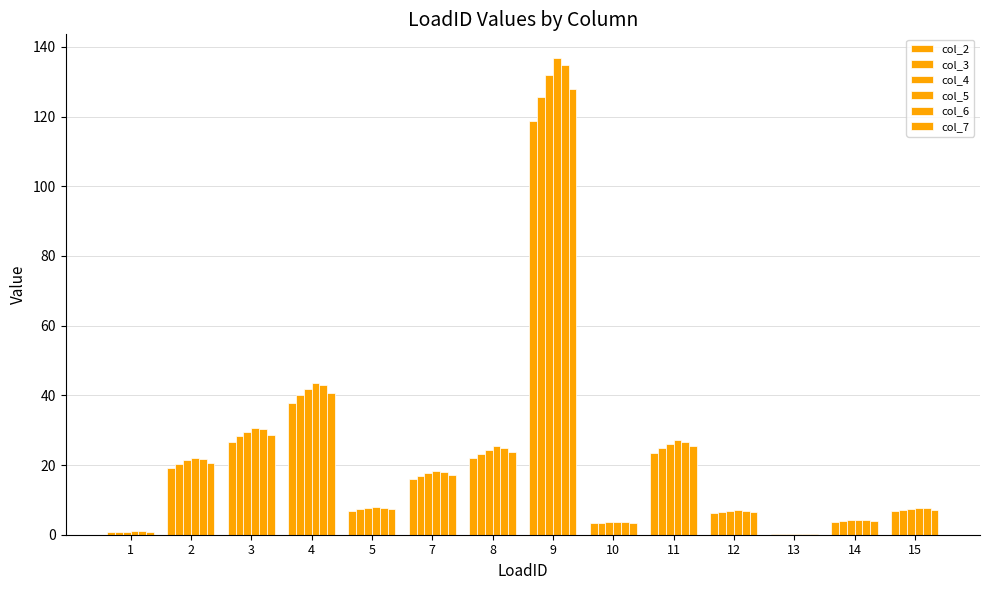

Reading left to right, what are all the values shown in this chart?

col_2: 1=0.8	2=19.2	3=26.7	4=37.8	5=6.9	7=15.9	8=22.0	9=118.9	10=3.3	11=23.5	12=6.1	13=0.1	14=3.8	15=6.7
col_3: 1=0.9	2=20.4	3=28.2	4=40.0	5=7.3	7=16.8	8=23.3	9=125.7	10=3.4	11=24.9	12=6.5	13=0.2	14=4.0	15=7.1
col_4: 1=0.9	2=21.3	3=29.6	4=41.9	5=7.6	7=17.6	8=24.4	9=131.8	10=3.6	11=26.1	12=6.8	13=0.2	14=4.2	15=7.4
col_5: 1=1.0	2=22.1	3=30.7	4=43.5	5=7.9	7=18.3	8=25.3	9=136.8	10=3.7	11=27.1	12=7.1	13=0.2	14=4.3	15=7.7
col_6: 1=0.9	2=21.8	3=30.2	4=42.9	5=7.8	7=18.0	8=24.9	9=134.7	10=3.7	11=26.7	12=6.9	13=0.2	14=4.3	15=7.6
col_7: 1=0.9	2=20.7	3=28.7	4=40.7	5=7.4	7=17.1	8=23.7	9=127.9	10=3.5	11=25.3	12=6.6	13=0.2	14=4.0	15=7.2